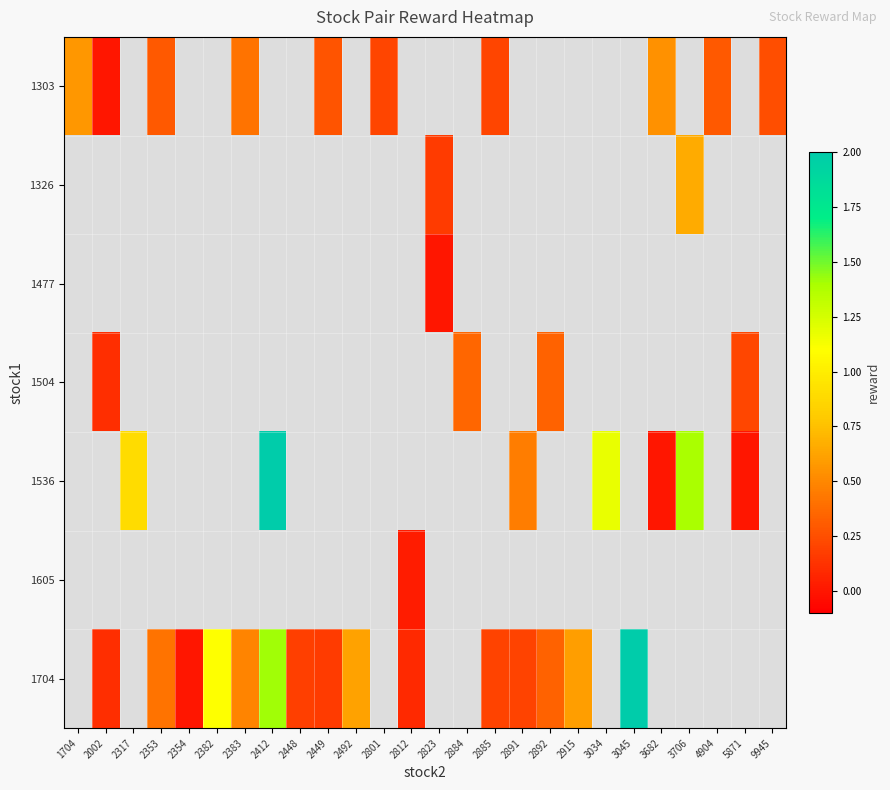

At which category does the chart reach its minimum across all series?

2823